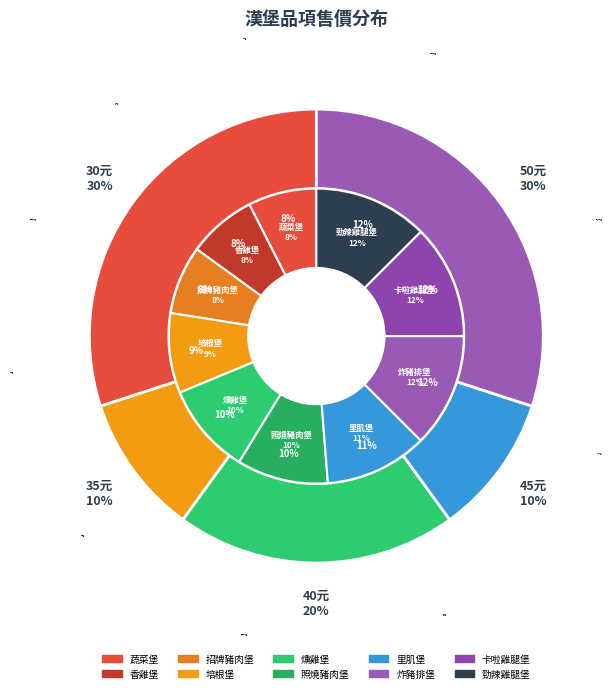

Is 香雞堡 the majority of the pie?

No